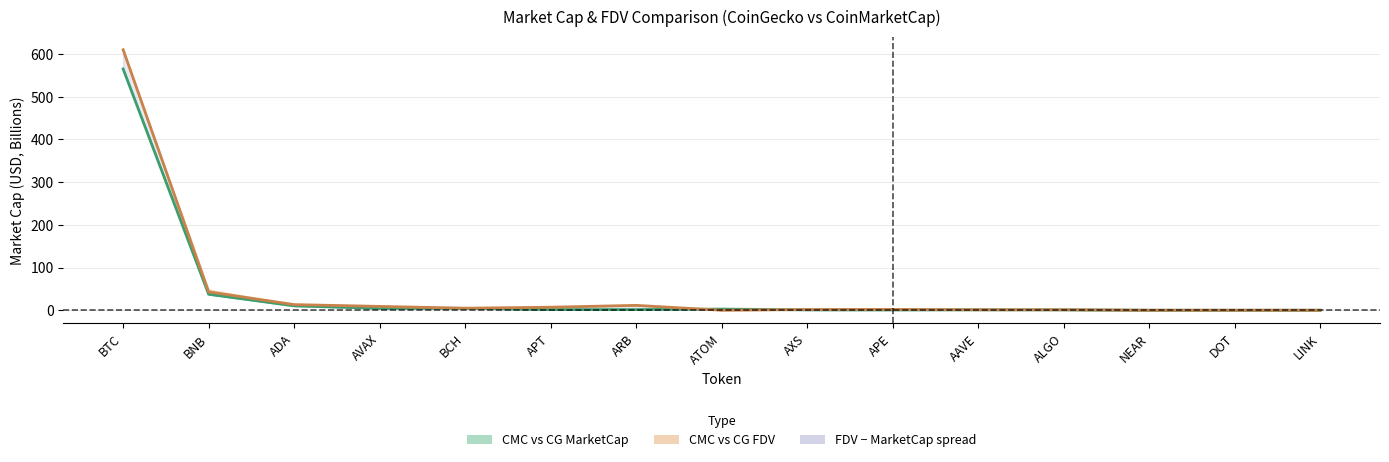

Reading left to right, extract all data points from this chart.

MarketCap mid: 565.2	37.4	10.3	4.3	4.4	1.5	1.5	2.7	0.8	0.7	0.9	0.8	0.0	0.0	0.0
FDV mid: 610.3	43.0	13.2	8.9	4.8	7.0	11.4	0.0	1.6	1.9	1.0	1.1	0.0	0.0	0.0